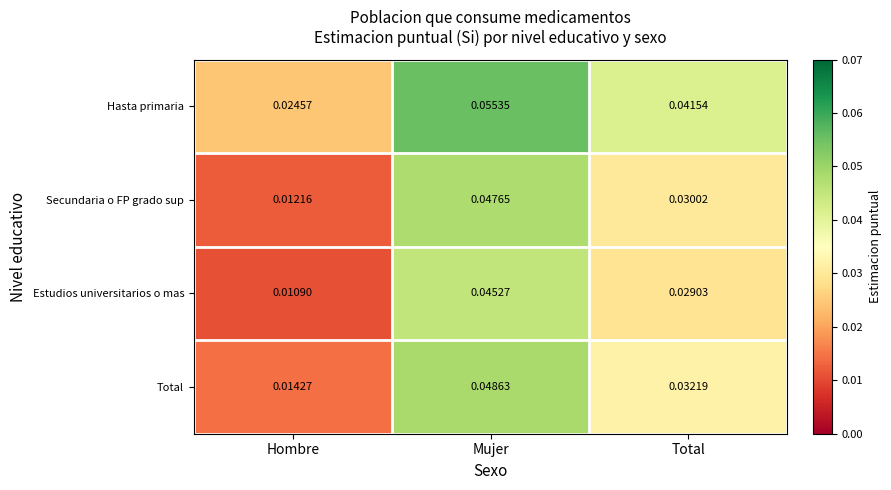

At Mujer, list the series in order from largest to smallest.

Hasta primaria, Total, Secundaria o FP grado sup, Estudios universitarios o mas